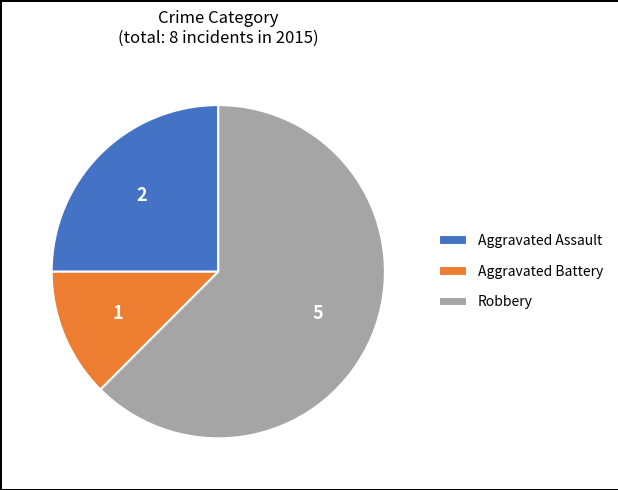

Is Aggravated Assault the majority of the pie?

No